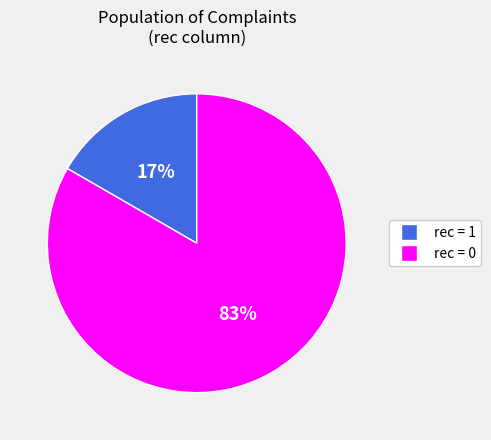

Is there a majority slice in this chart?

Yes